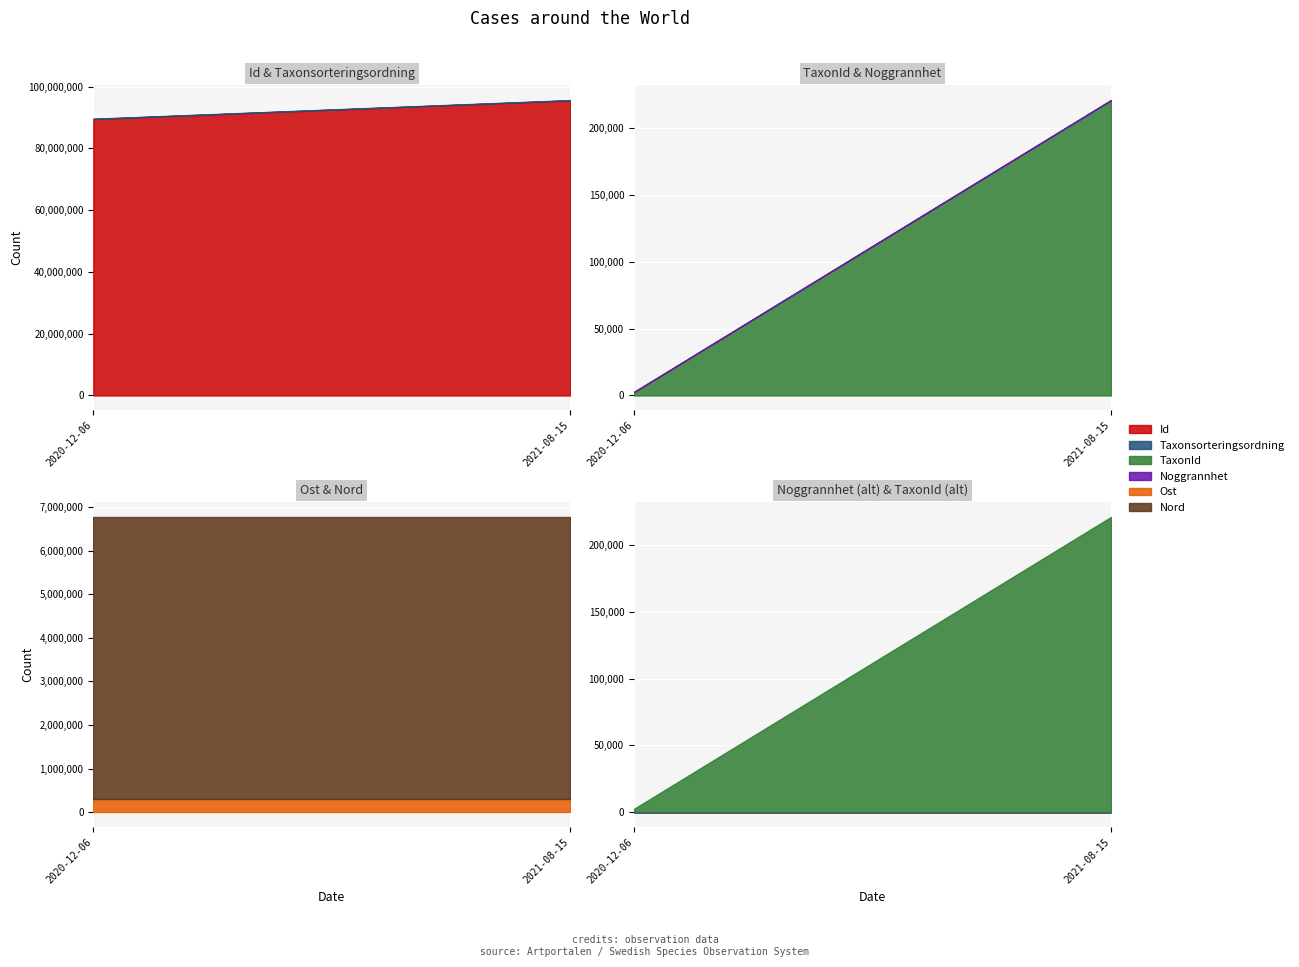

Reading right to left, list all the values displayed in this chart.

Id: 95503549	89472137
Taxonsorteringsordning: 96334	94838
TaxonId: 220787	2569
Noggrannhet: 10	25
Ost: 306054	306054
Nord: 6463017	6463017